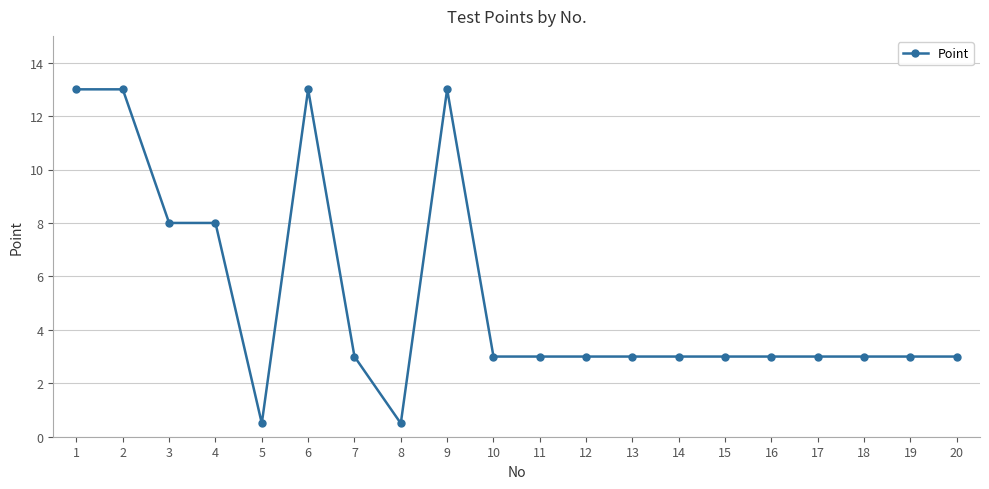

Which has a higher value, 9 or 15?

9